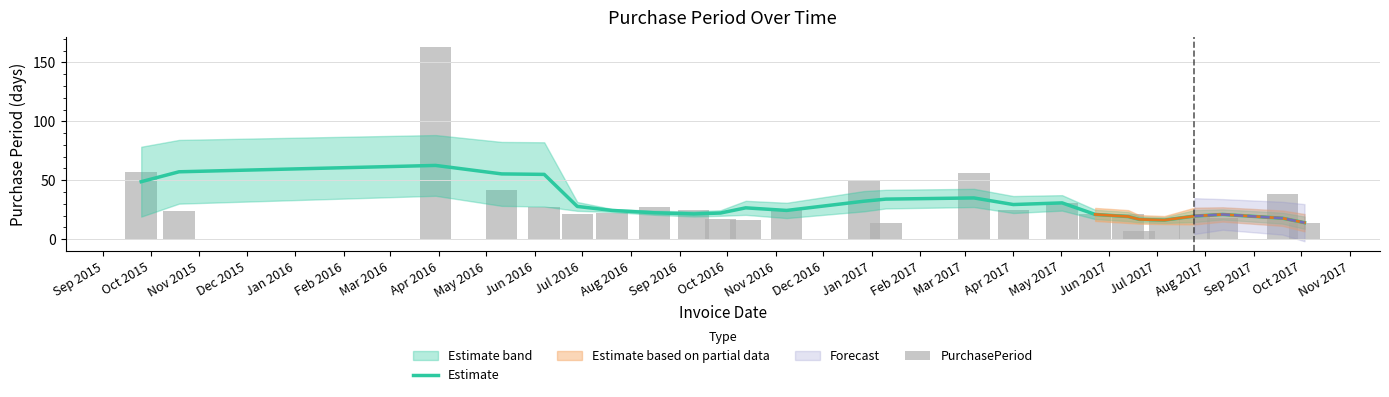

What is the sum of all Estimate values?

755.2